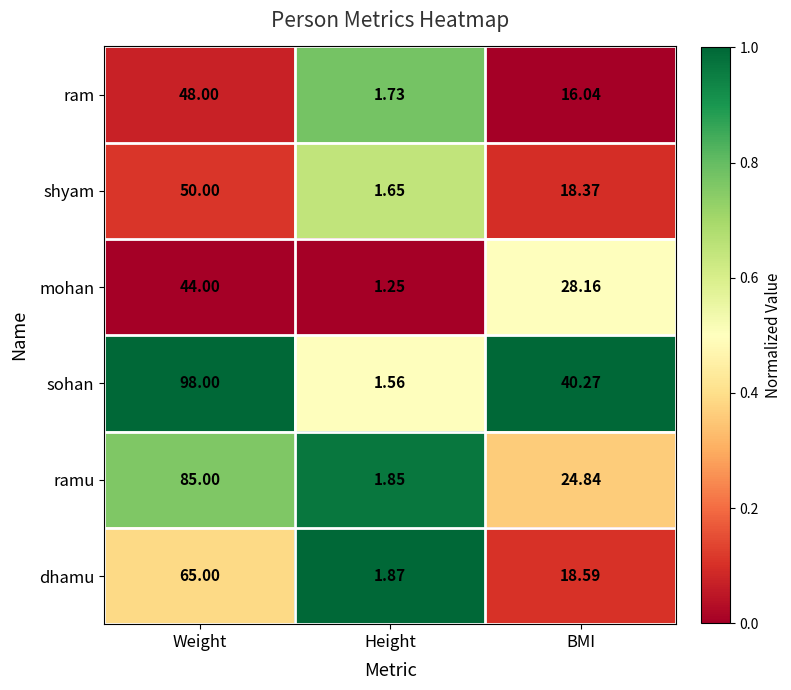

Which category has the lowest value in the dhamu series?

Height